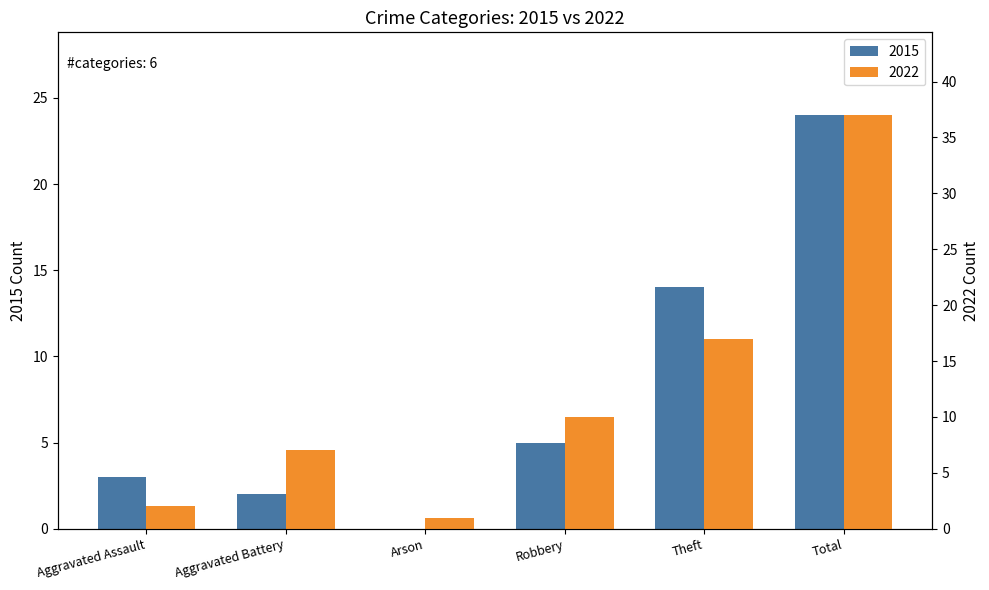

What is the label of the 5th bar from the right?

Aggravated Battery